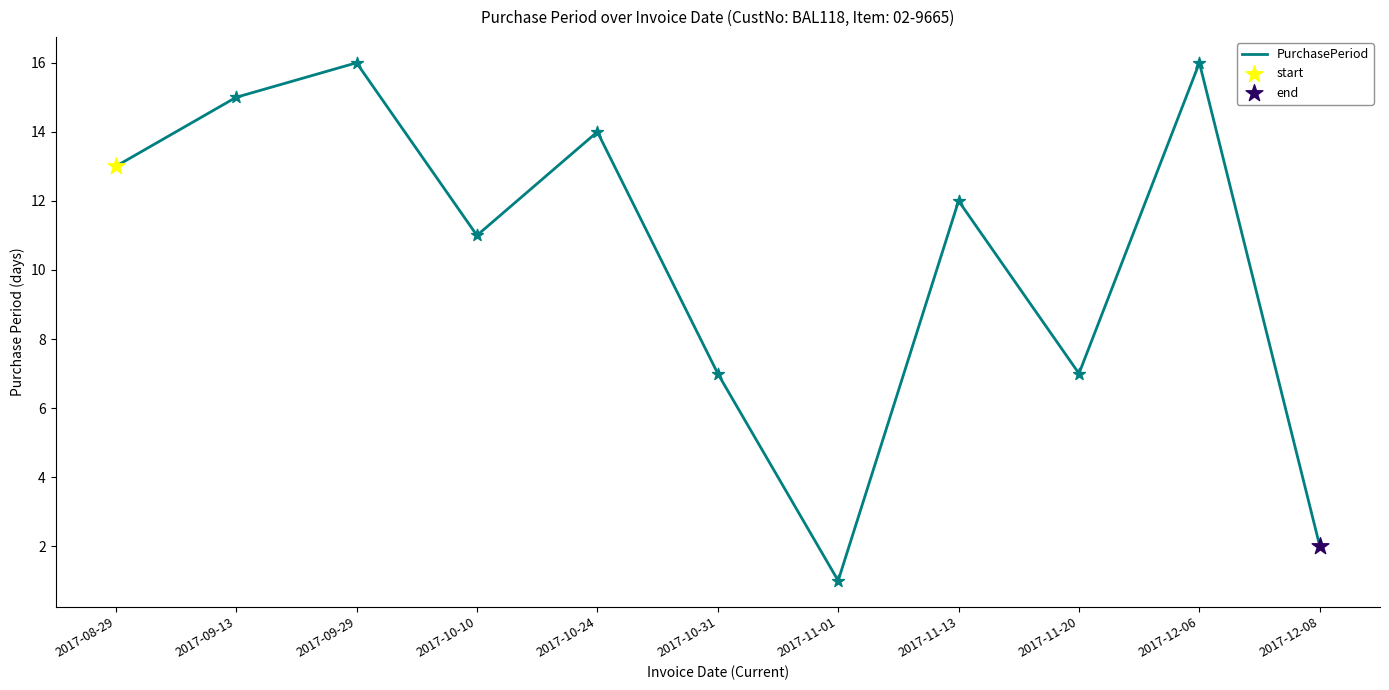

Between 2017-11-20 and 2017-12-06, which is larger?

2017-12-06